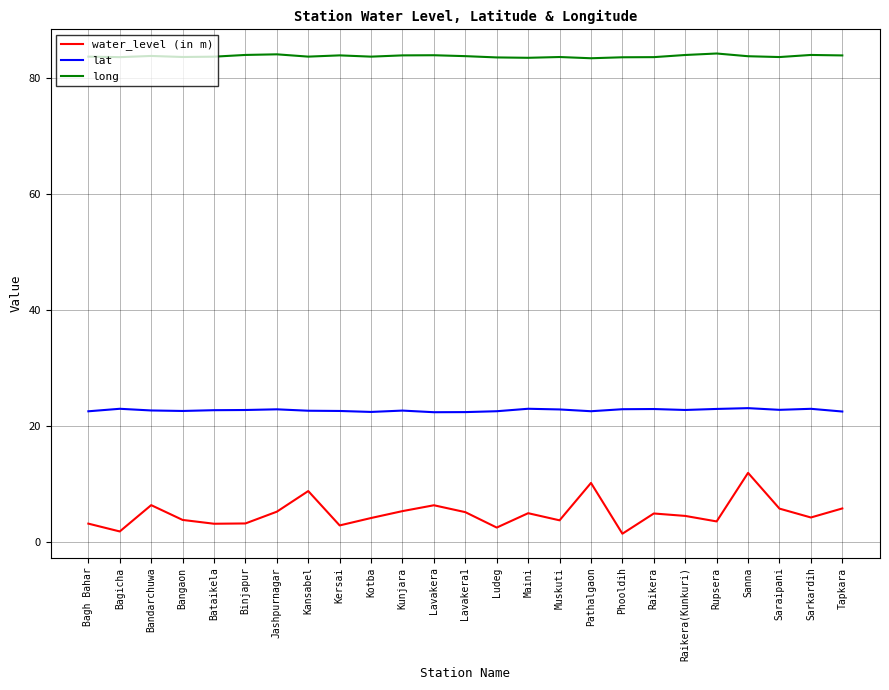

True or false: water_level (in m) and long intersect in this chart.

False